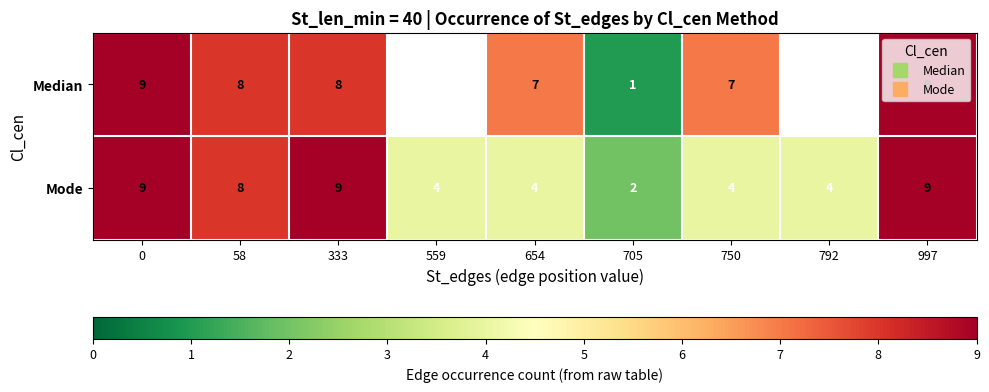

Where is Median nearest to the value 5?

654